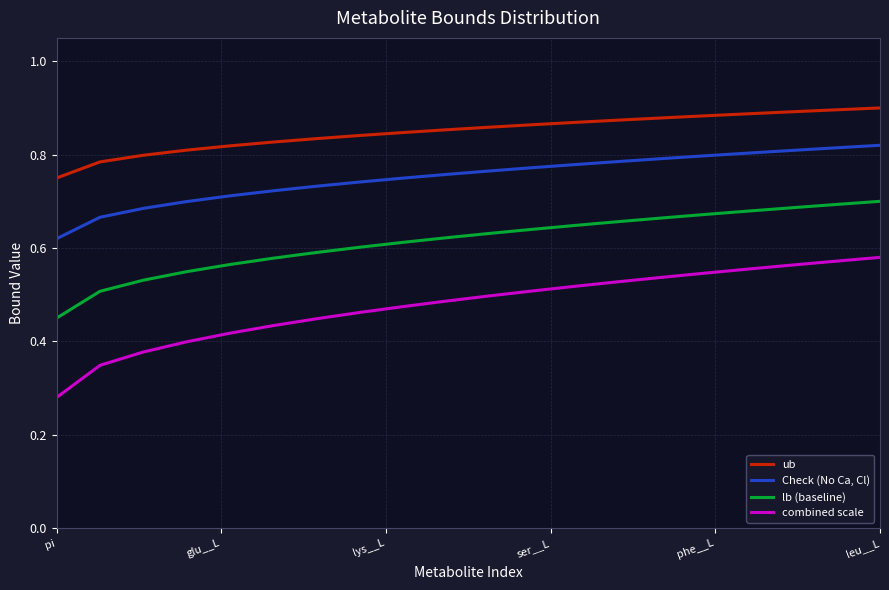

True or false: ub and Check (No Ca, Cl) intersect in this chart.

False